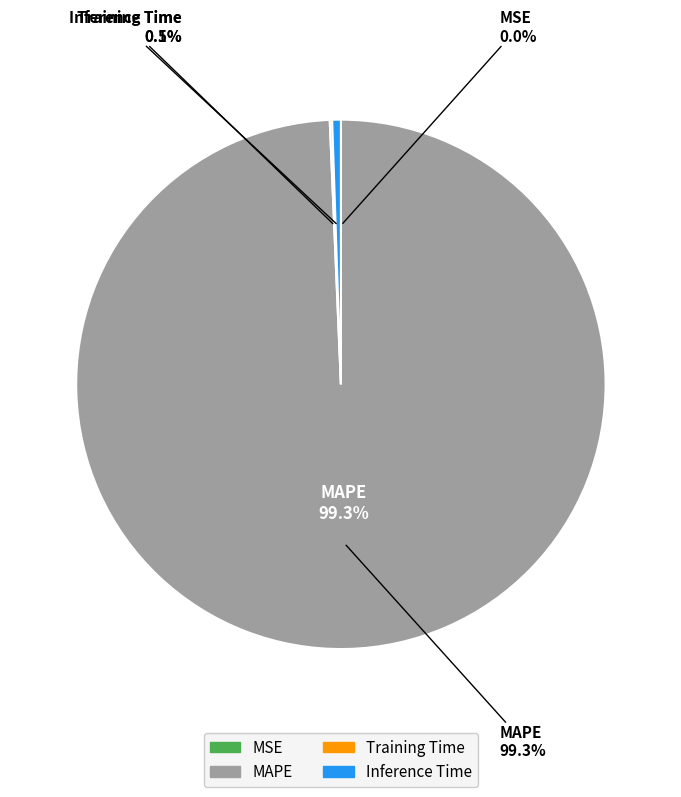

How much of the chart is everything except MSE?

100.0%